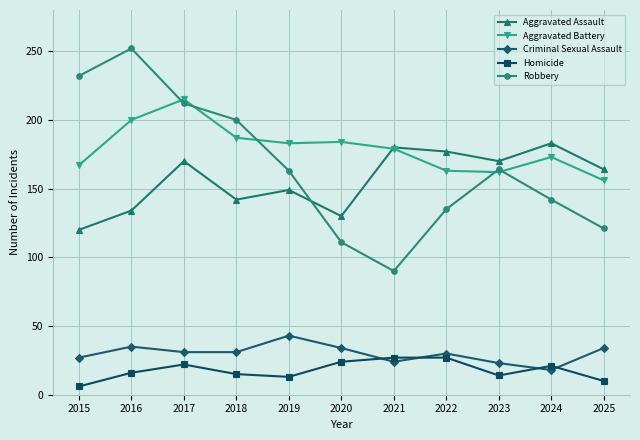

Does the chart have visible grid lines?

Yes